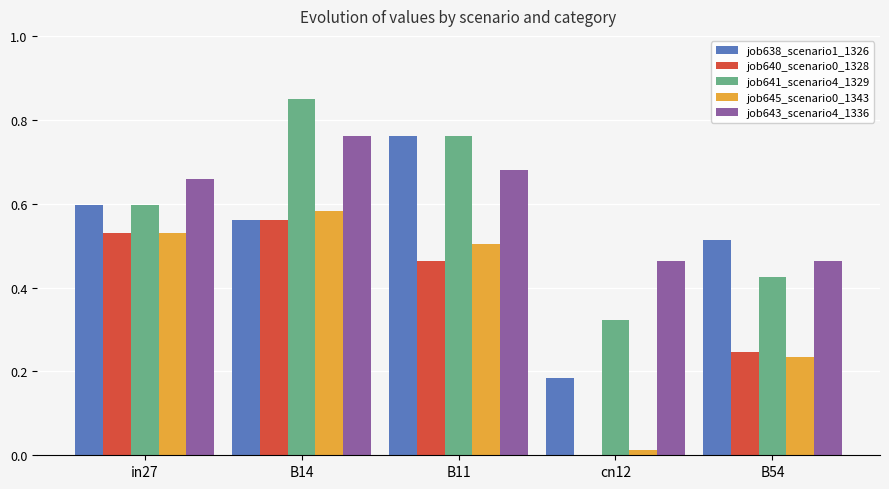

At which label does job640_scenario0_1328 reach its peak?

B14